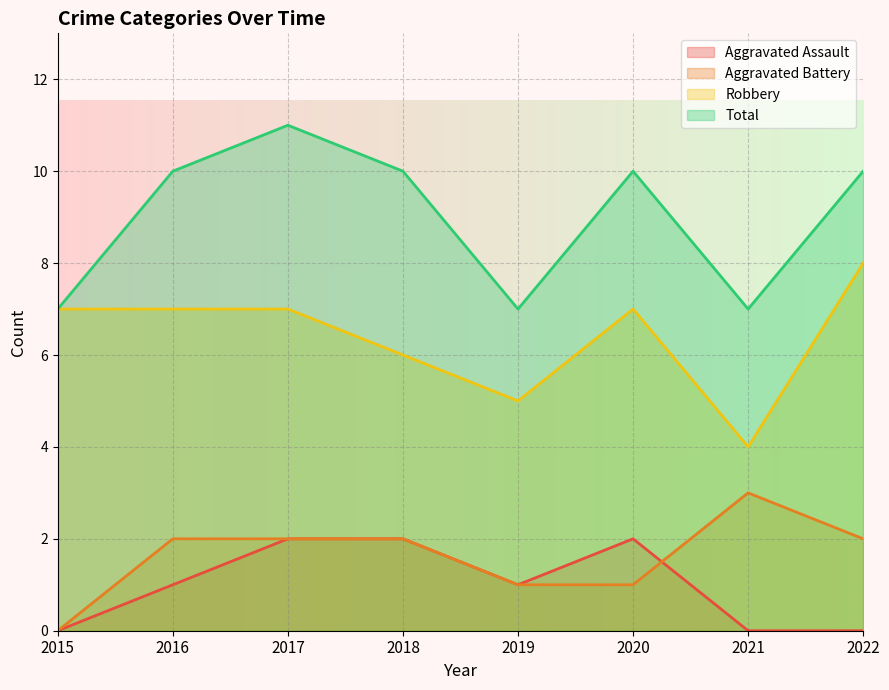

Between 2021 and 2017, which is larger?

2017